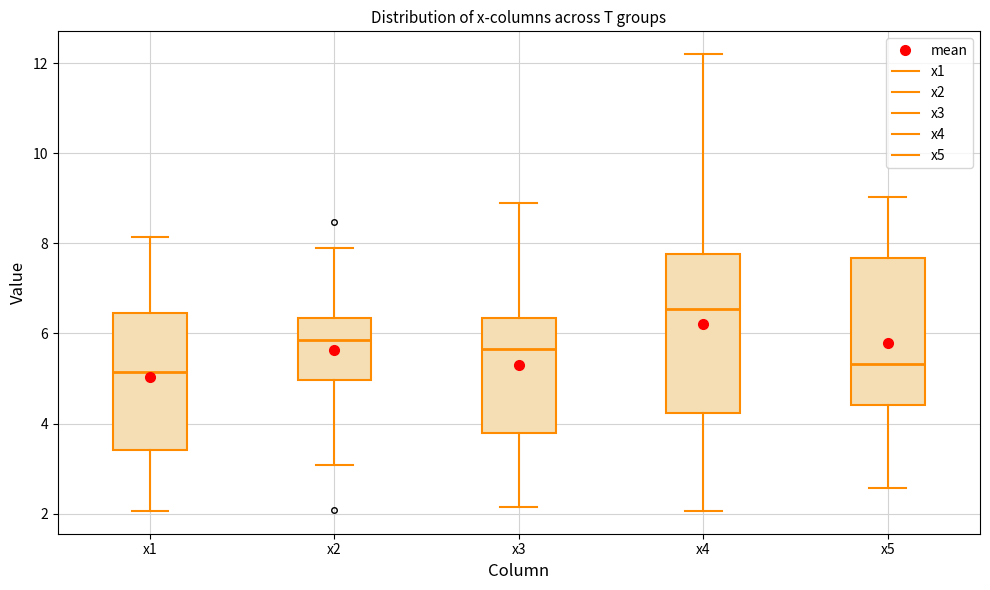

Reading left to right, read every box against the y-axis: the position of its median line, the range the box covers, and the ends of its whiskers. The values are not printed on the chart, so give them approximately, as read against the axis.

x1: median 5.2, box 3.4 to 6.4, whiskers 2.0 to 8.2
x2: median 5.8, box 5.0 to 6.4, whiskers 3.0 to 8.0
x3: median 5.6, box 3.8 to 6.4, whiskers 2.2 to 8.8
x4: median 6.6, box 4.2 to 7.8, whiskers 2.0 to 12.2
x5: median 5.4, box 4.4 to 7.6, whiskers 2.6 to 9.0